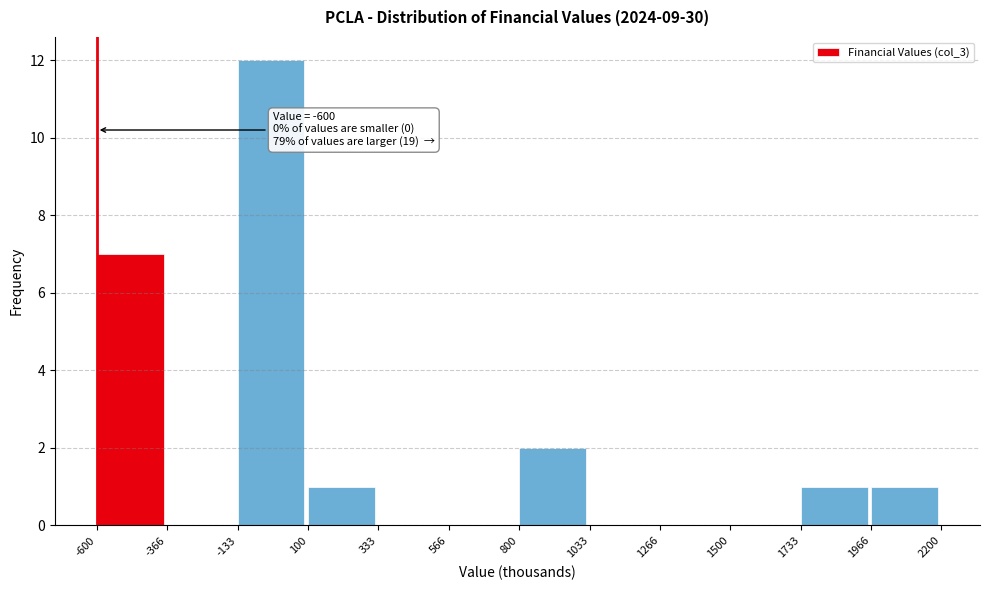

Which range on the x-axis has the tallest bar?

-133 to 100